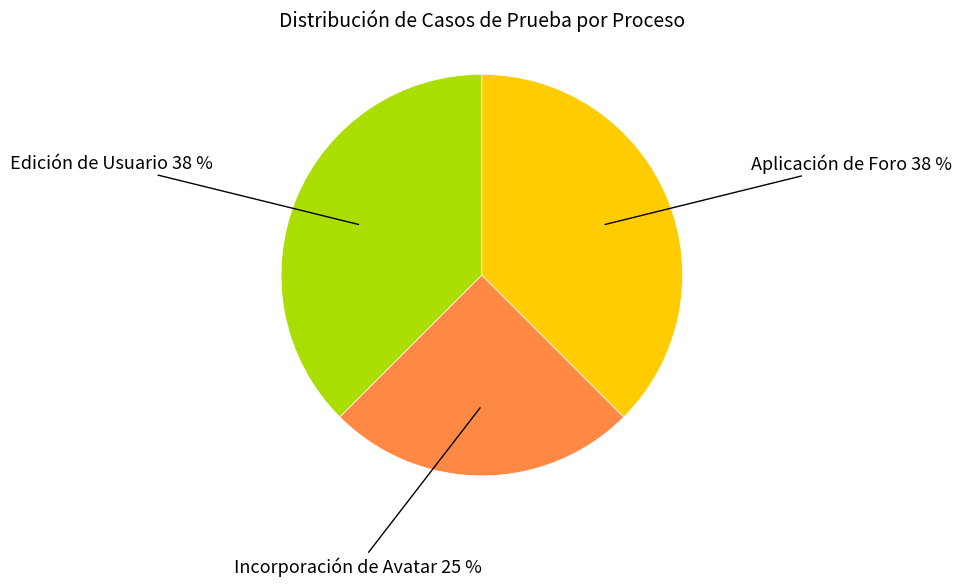

To the nearest percent, what is the average slice percentage?

33%